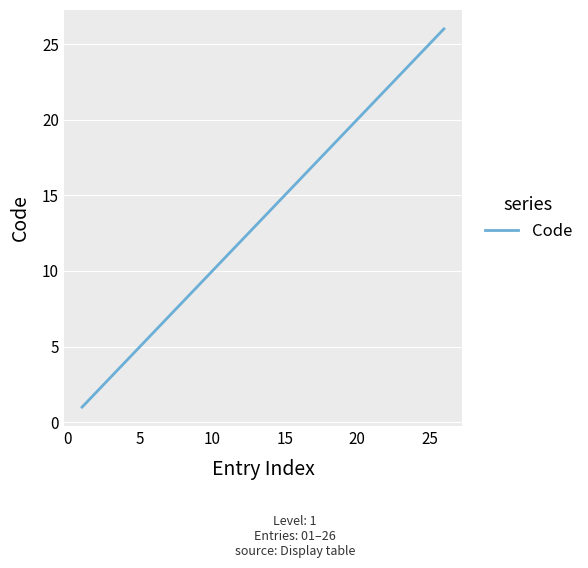

What is the difference between the maximum and minimum values?

25